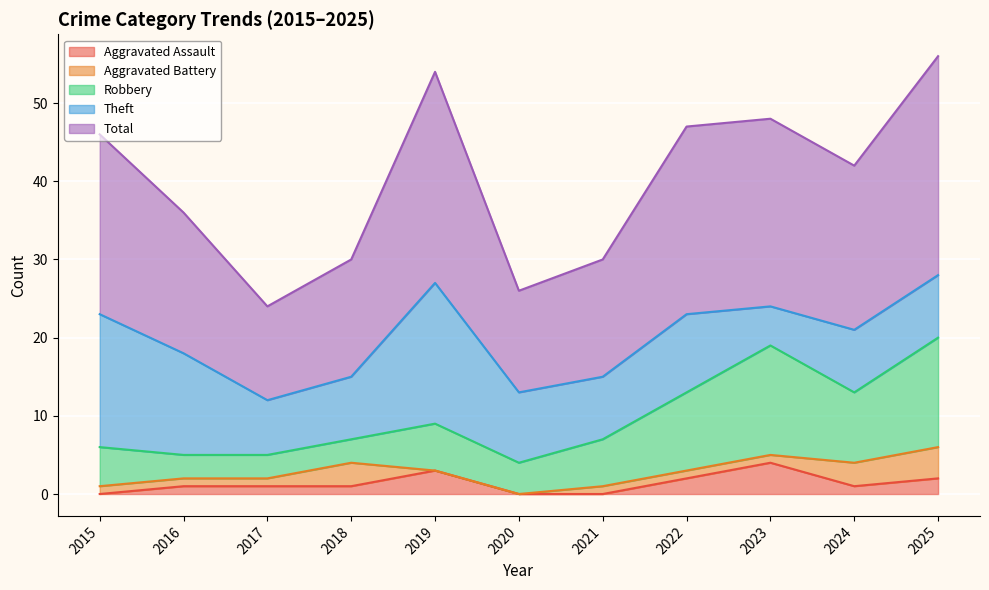

True or false: Aggravated Battery has a value of 1 at 2024.

False